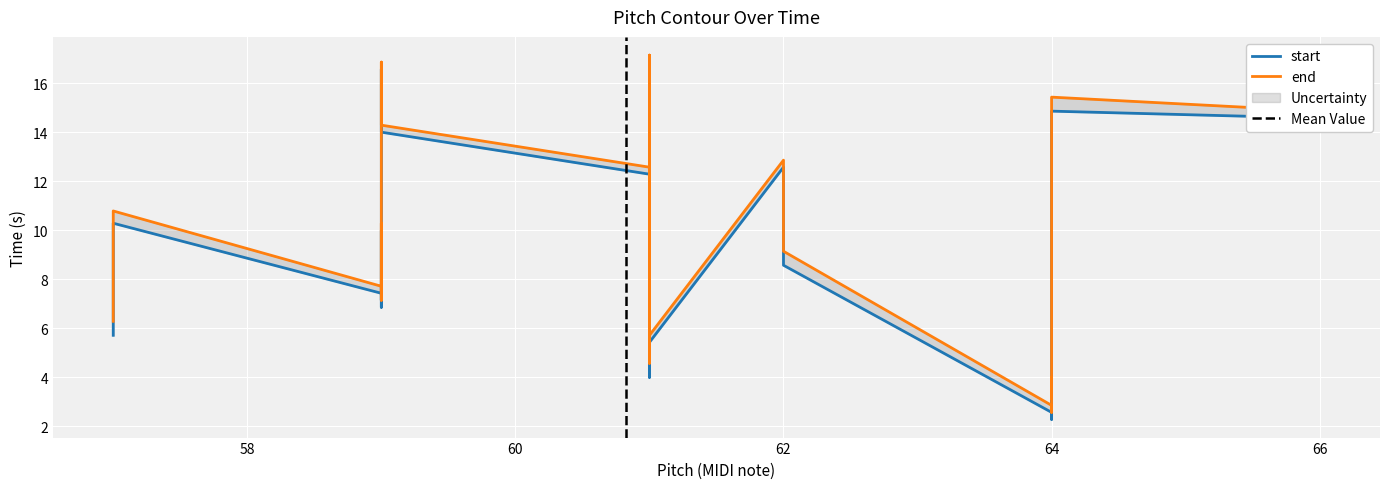

Which series has the widest spread of values?

end